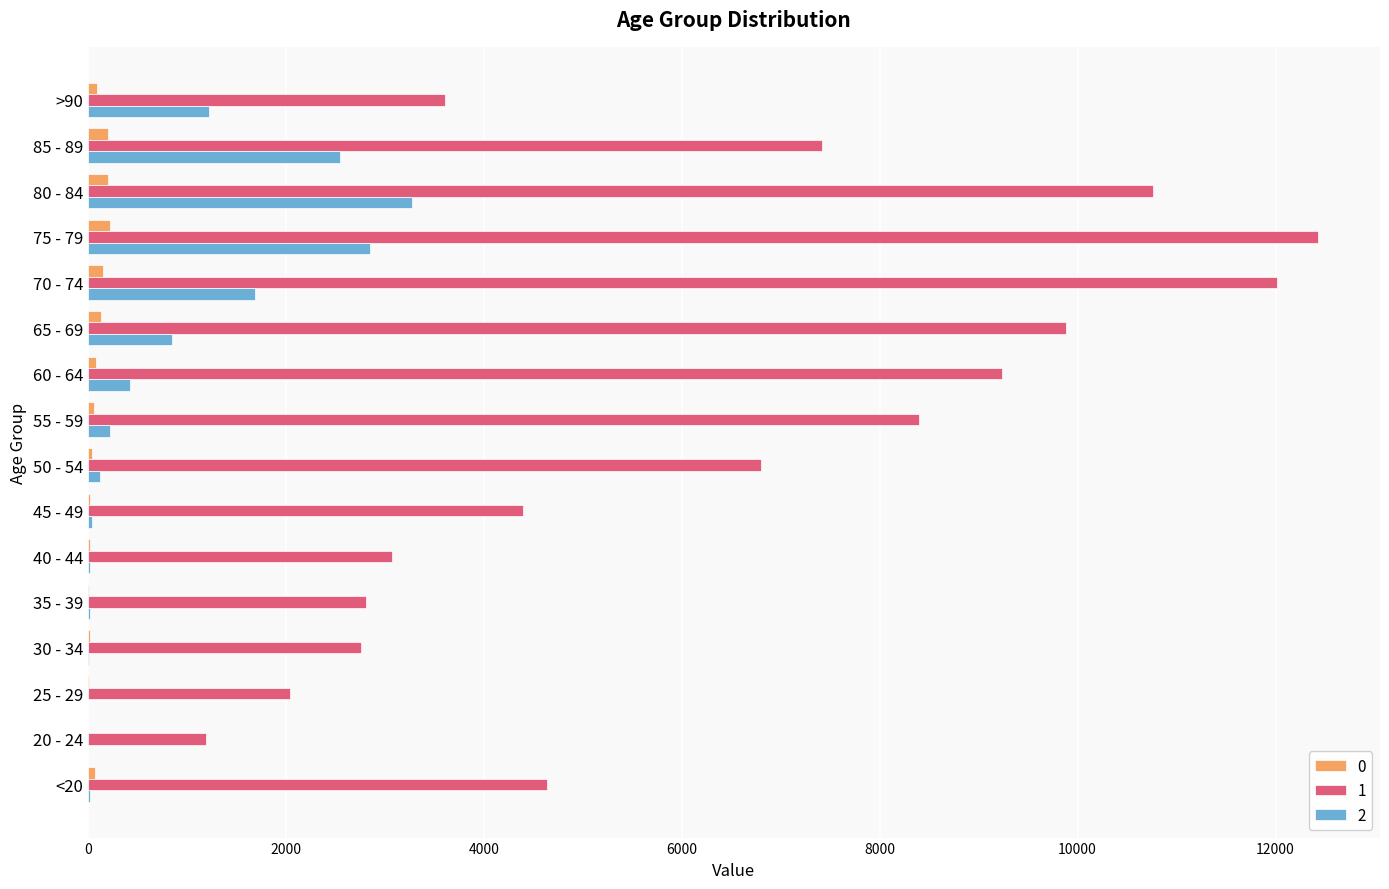

At which category is the sum across all series the highest?

75 - 79